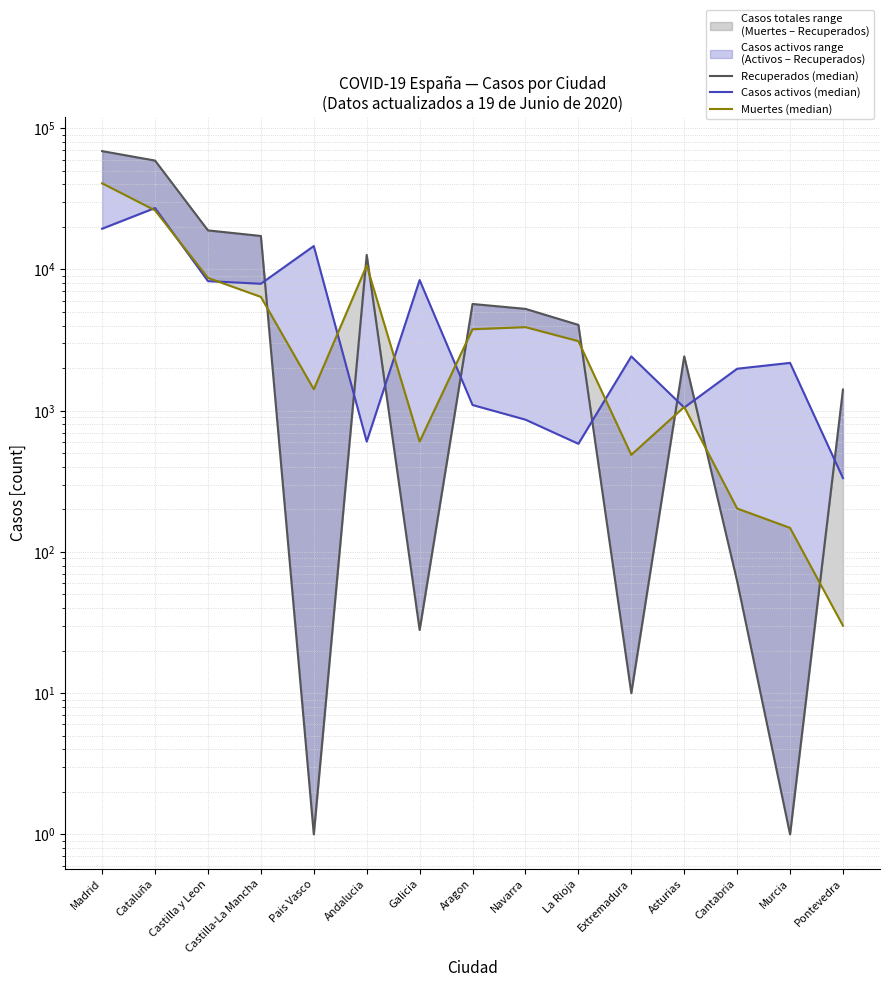

Which has a higher value, Castilla y Leon or Madrid?

Madrid